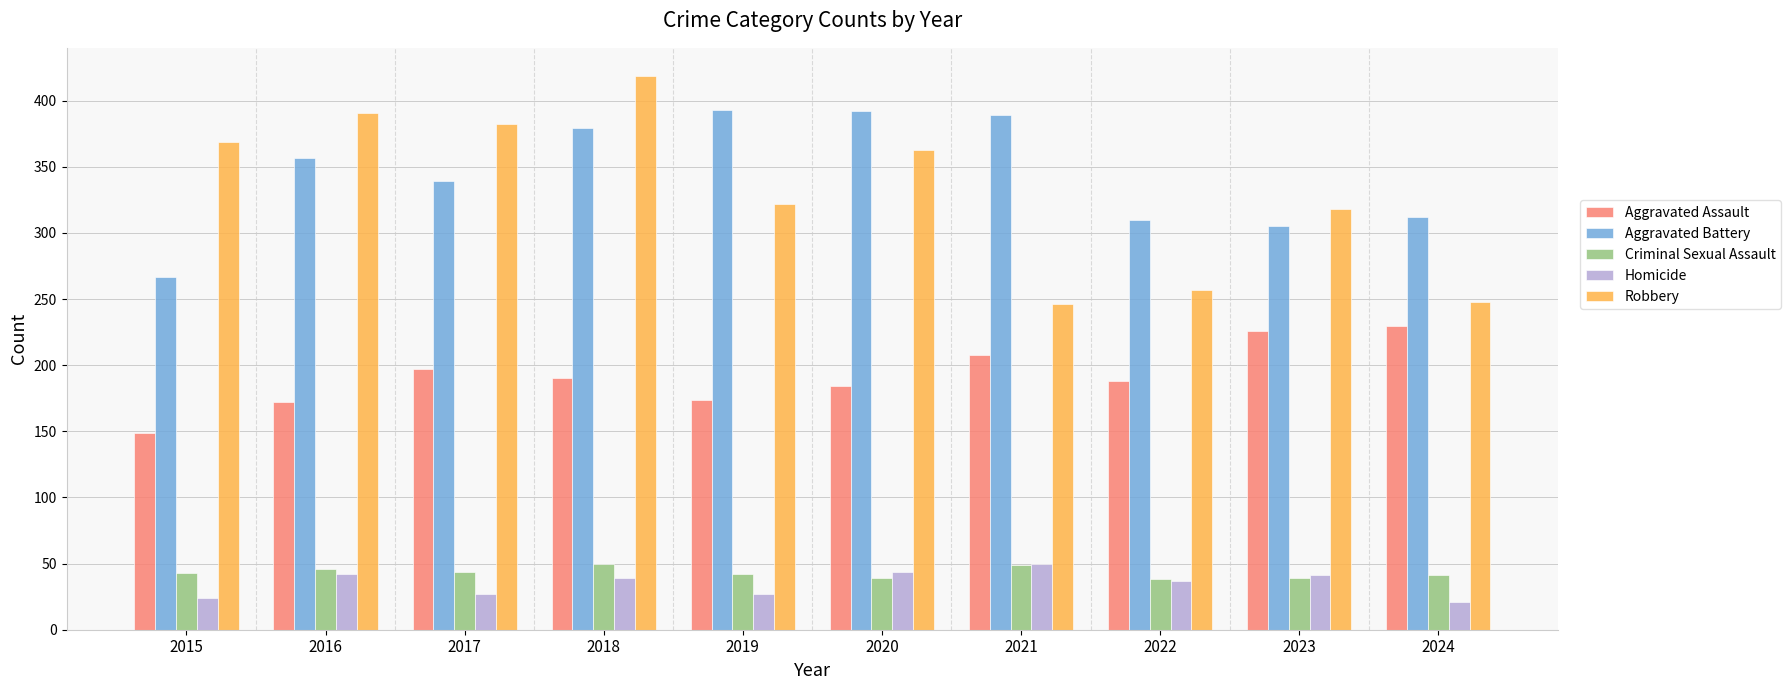

At 2015, list the series in order from smallest to largest.

Homicide, Criminal Sexual Assault, Aggravated Assault, Aggravated Battery, Robbery